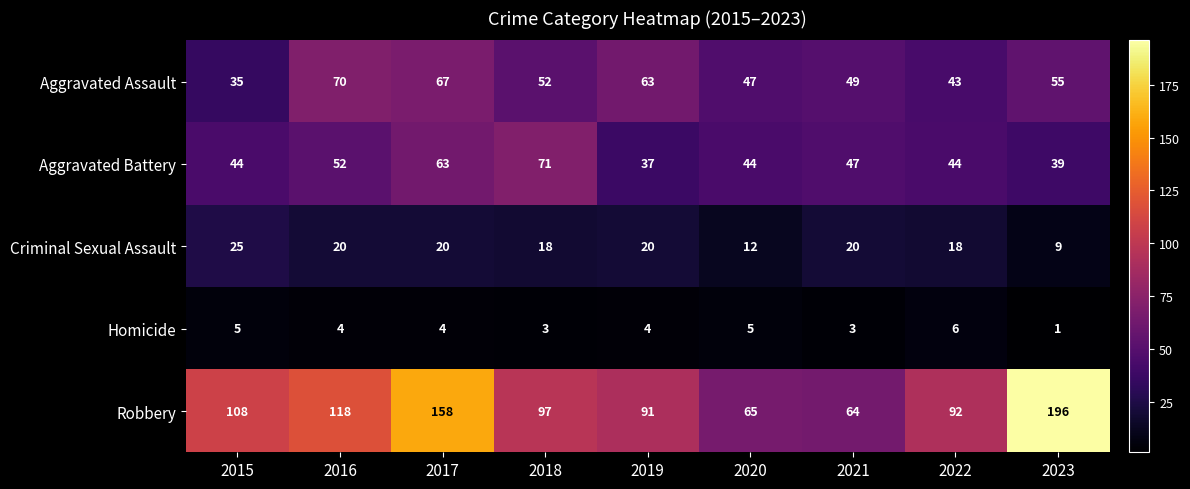

What is the average value of the Homicide series?

4